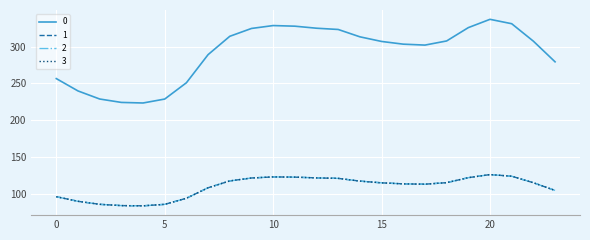

What is the maximum value shown in the chart?

337.2